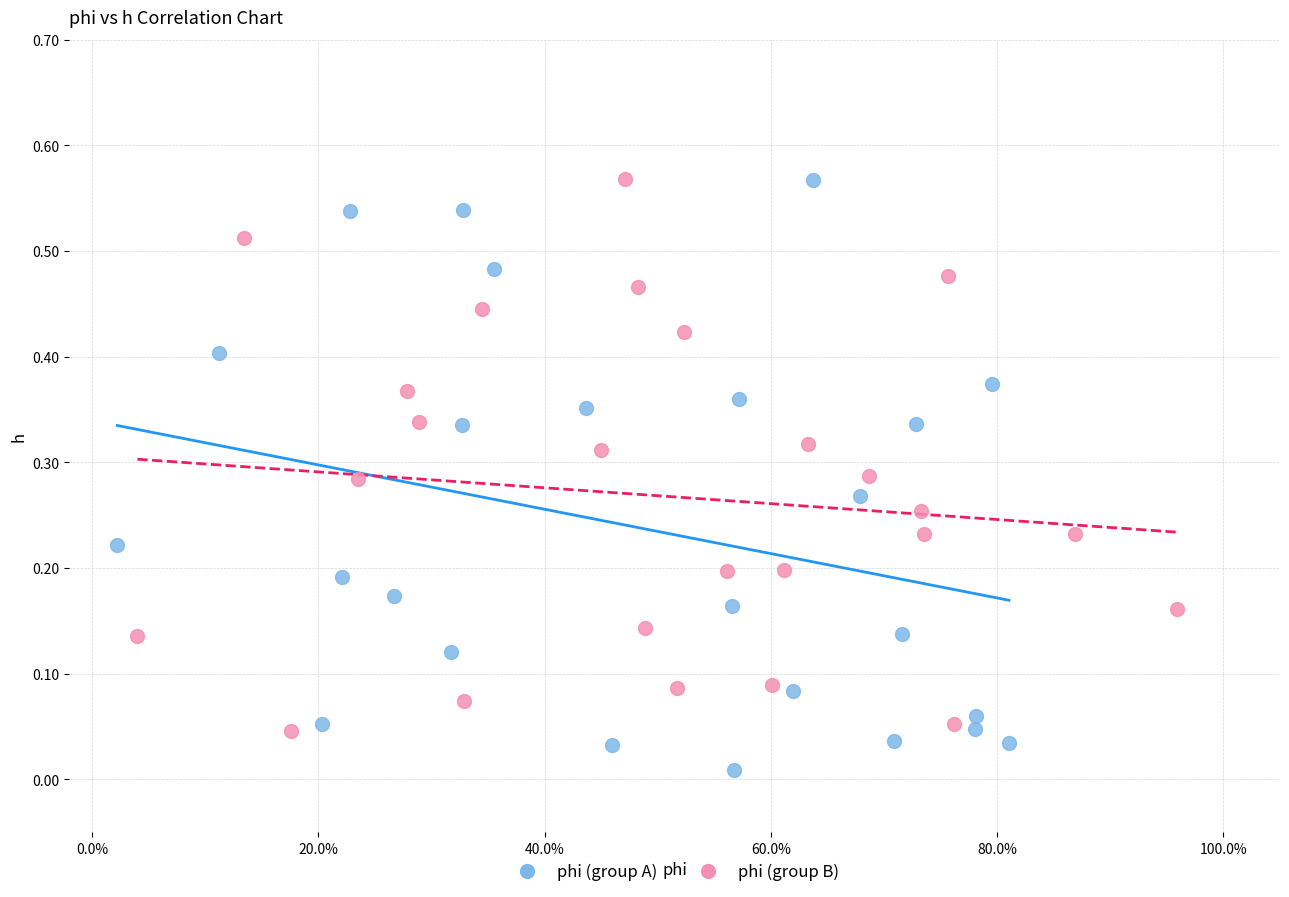

Which series contains the lowest Y value?

phi (group A)